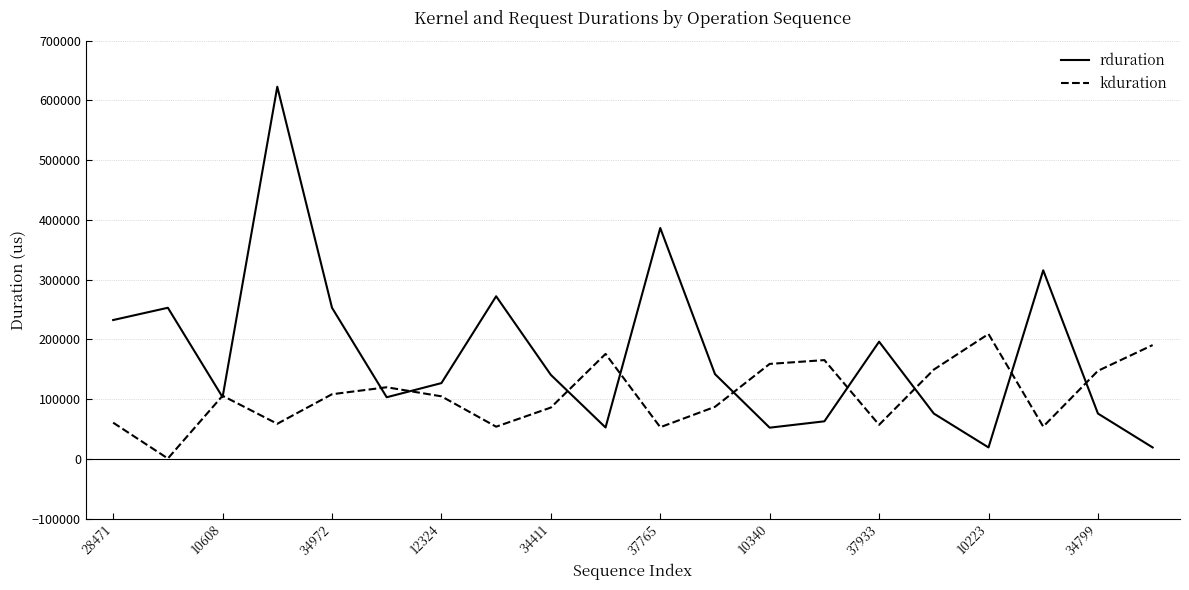

Rank the series by their maximum value, from highest to lowest.

rduration, kduration